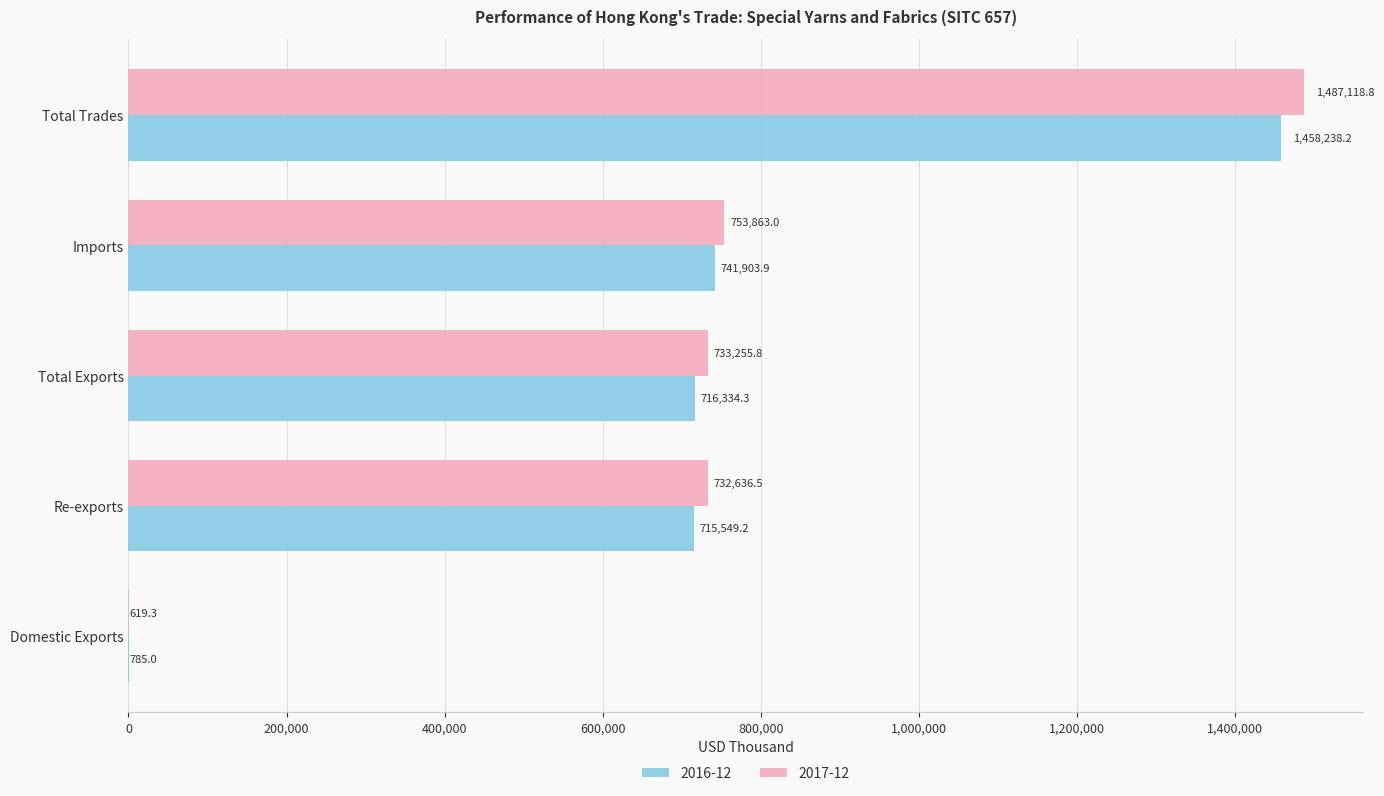

Which label corresponds to the largest value in the chart?

Total Trades